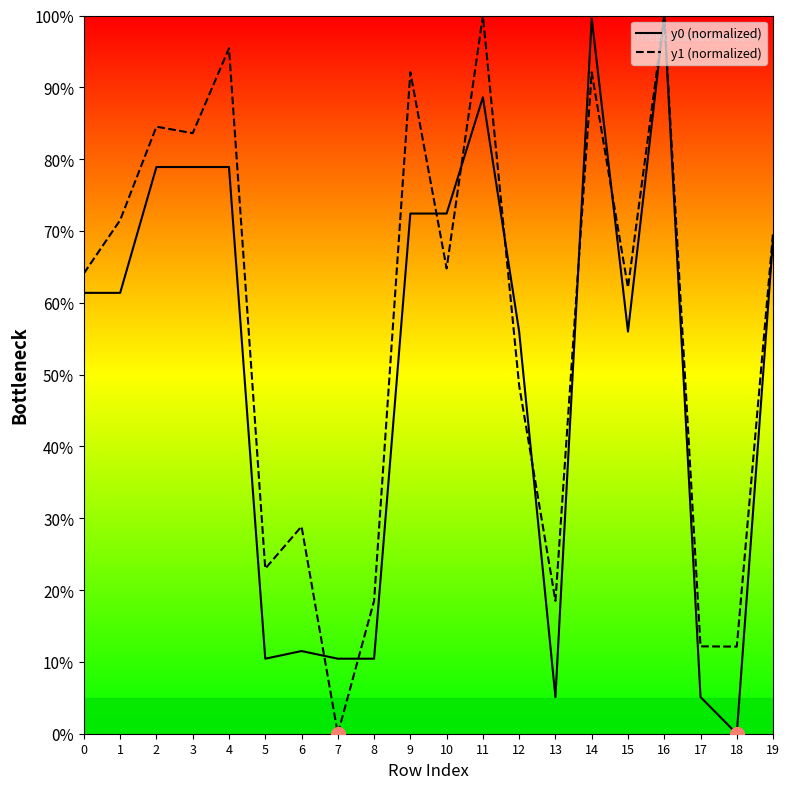

How many lines are shown in the chart?

2